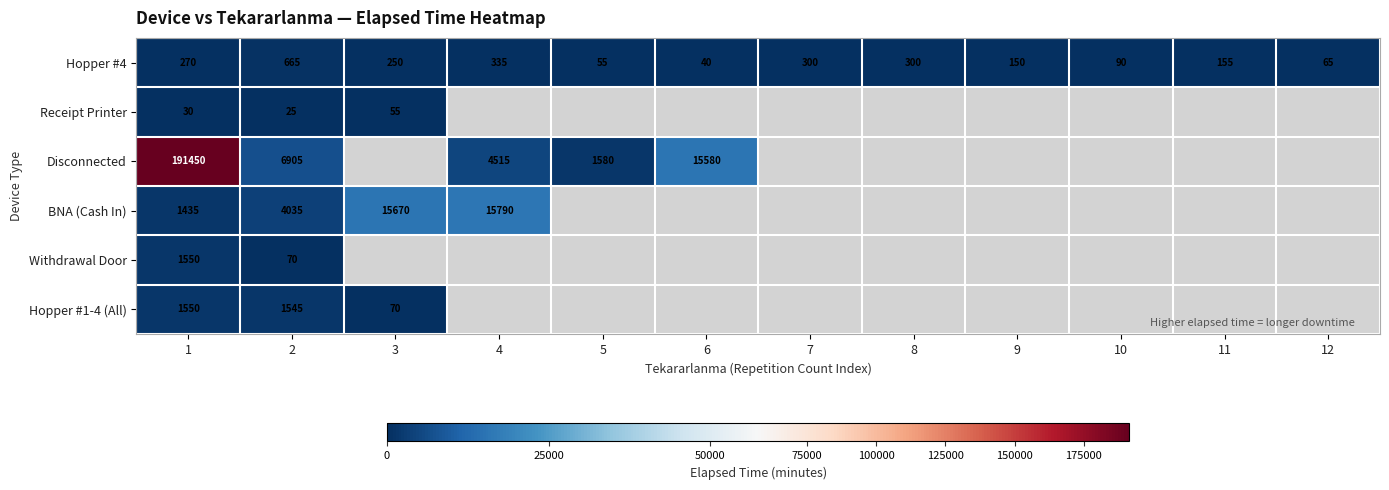

What is the difference between the second highest and second lowest values in the Hopper #4 series?

280